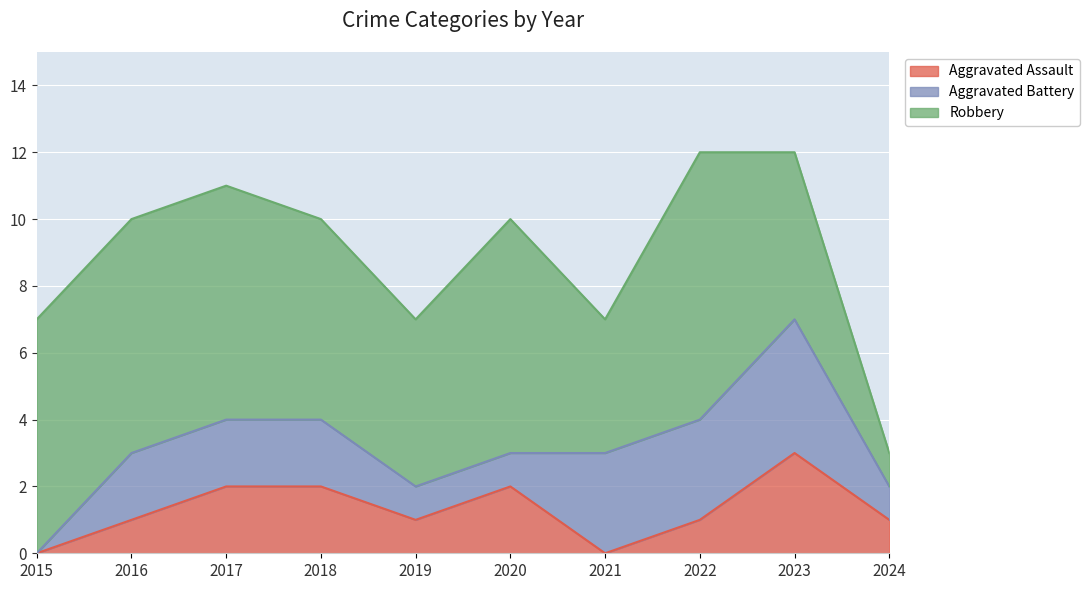

What is the sum of the Aggravated Assault values at 2018 and 2024?

3